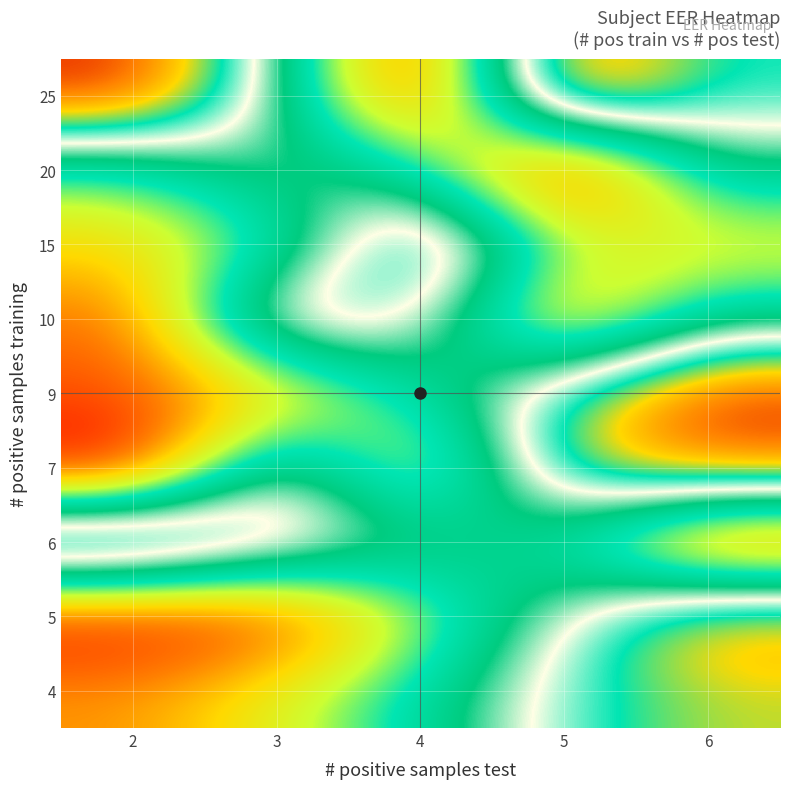

Reading left to right, list all the values displayed in this chart.

4: 2=8	3=13	4=19	5=27	6=31
5: 2=1	3=3	4=14	5=25	6=35
6: 2=39	3=29	4=23	5=18	6=2
7: 2=0	3=27	4=9	5=32	6=36
9: 2=5	3=9	4=19	5=29	6=39
10: 2=6	3=30	4=26	5=7	6=20
15: 2=11	3=16	4=34	5=15	6=12
20: 2=16	3=24	4=19	5=0	6=21
25: 2=39	3=23	4=2	5=38	6=28